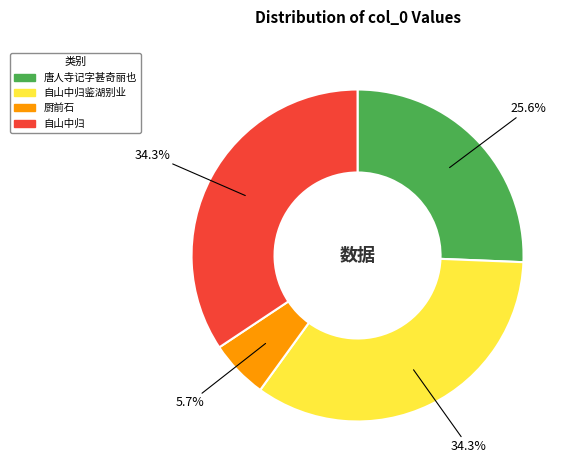

Is there any slice that represents more than half of the pie?

No